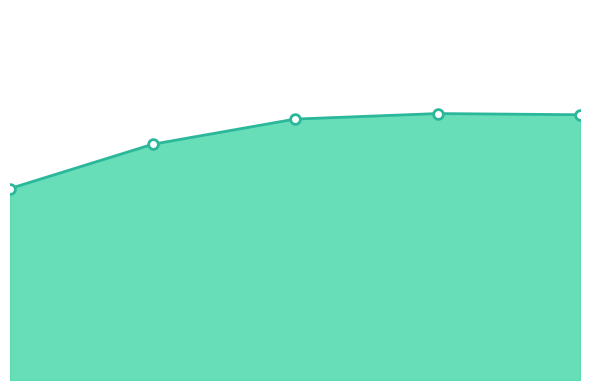

What is the difference between the second highest and second lowest values?

0.4